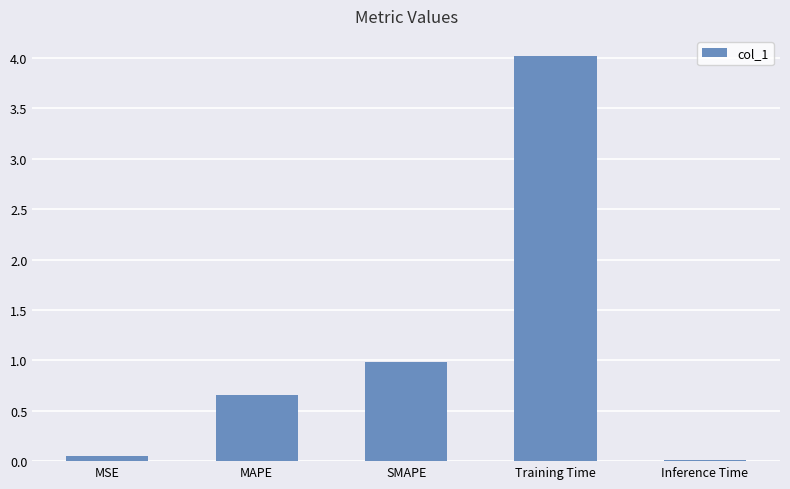

Is it true that the value at SMAPE is 0.2?

False